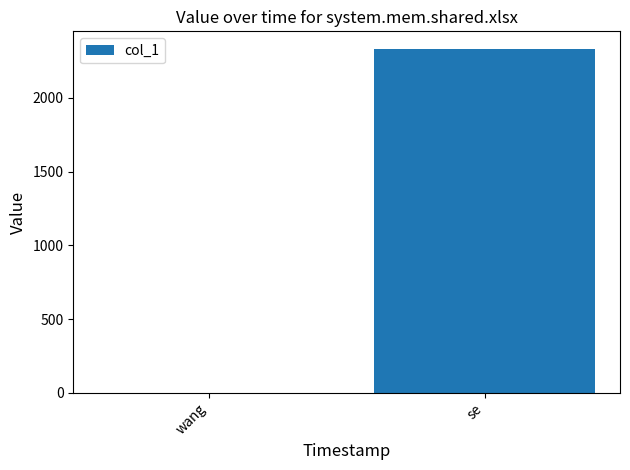

Reading right to left, what are all the values shown in this chart?

se=2334	wang=2